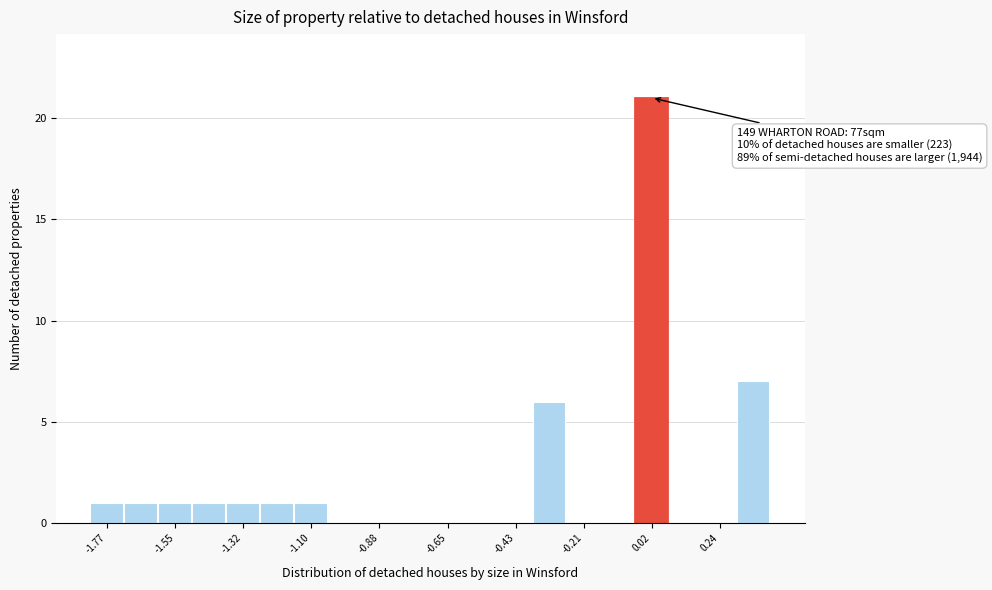

Read against the x-axis, roughly where is the centre of the tallest bar?

0.00